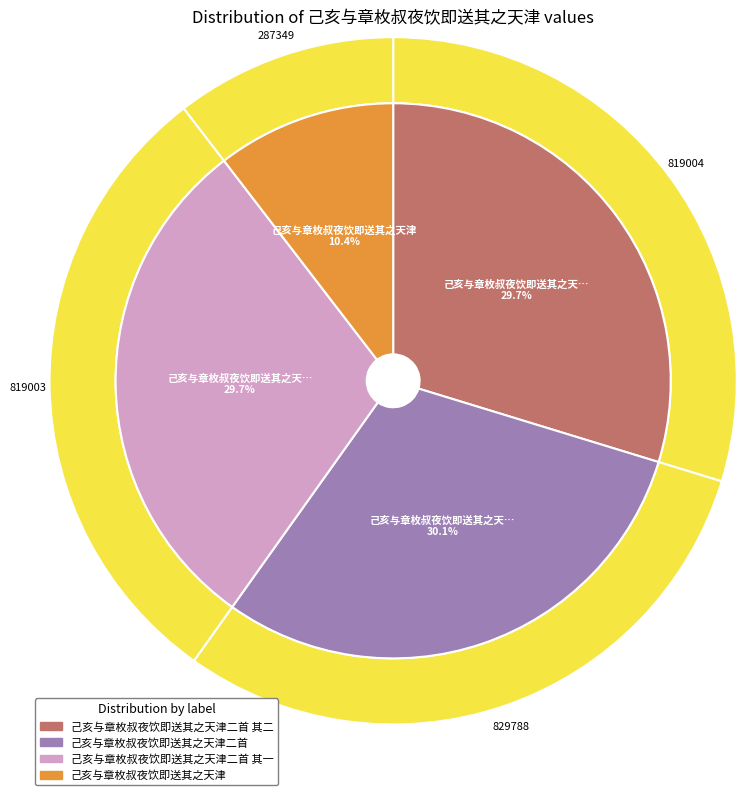

To the nearest percent, what is the average slice percentage?

25%